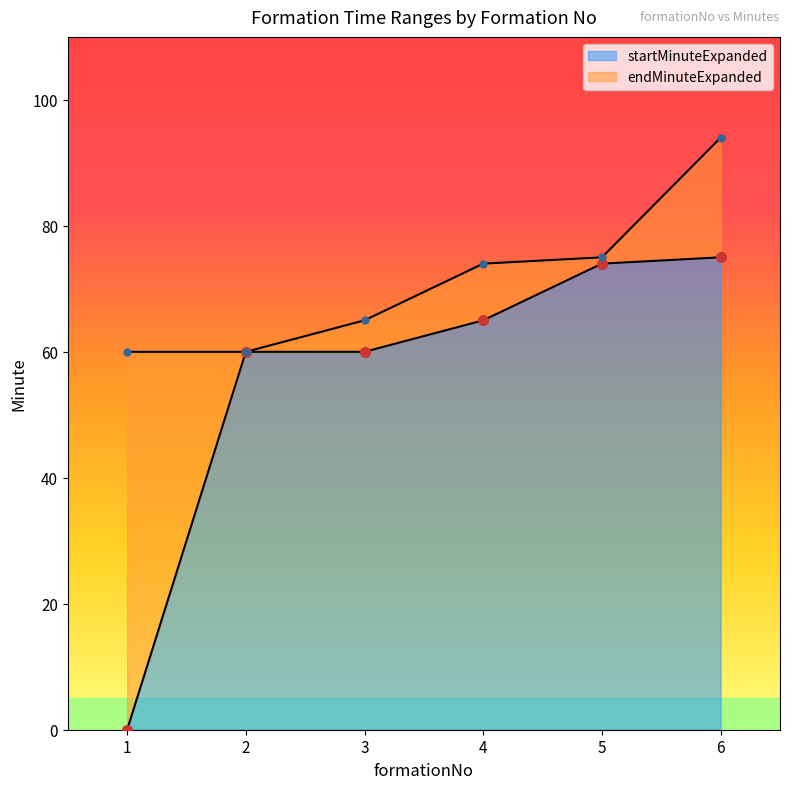

True or false: startMinuteExpanded and endMinuteExpanded intersect in this chart.

False